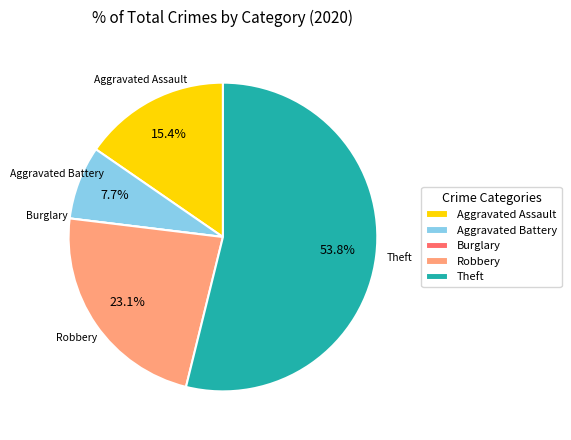

Which category has the biggest portion of the pie?

Theft